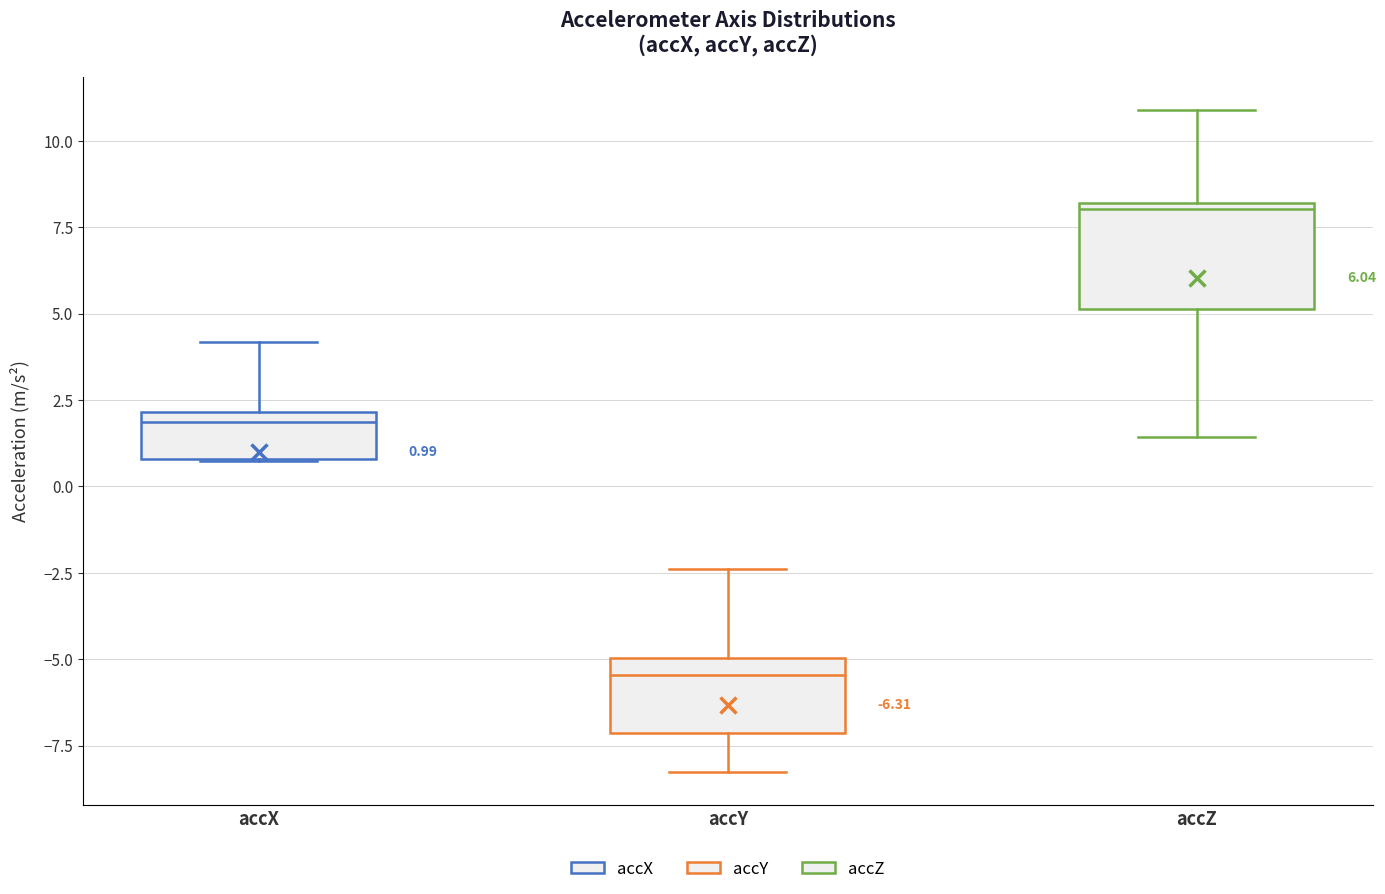

Which box has the lowest median line?

accY